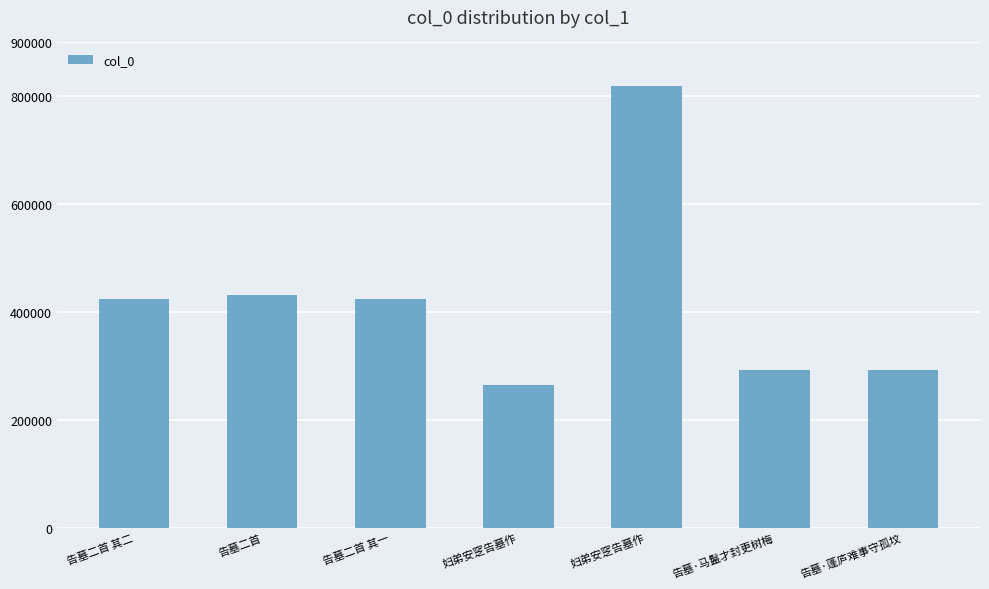

Rank the categories by value from highest to lowest.

妇弟安窆告墓作, 告墓二首, 告墓二首 其二, 告墓二首 其一, 告墓·蓬庐难事守孤坟, 告墓·马鬣才封更树梅, 妇弟安窆告墓作